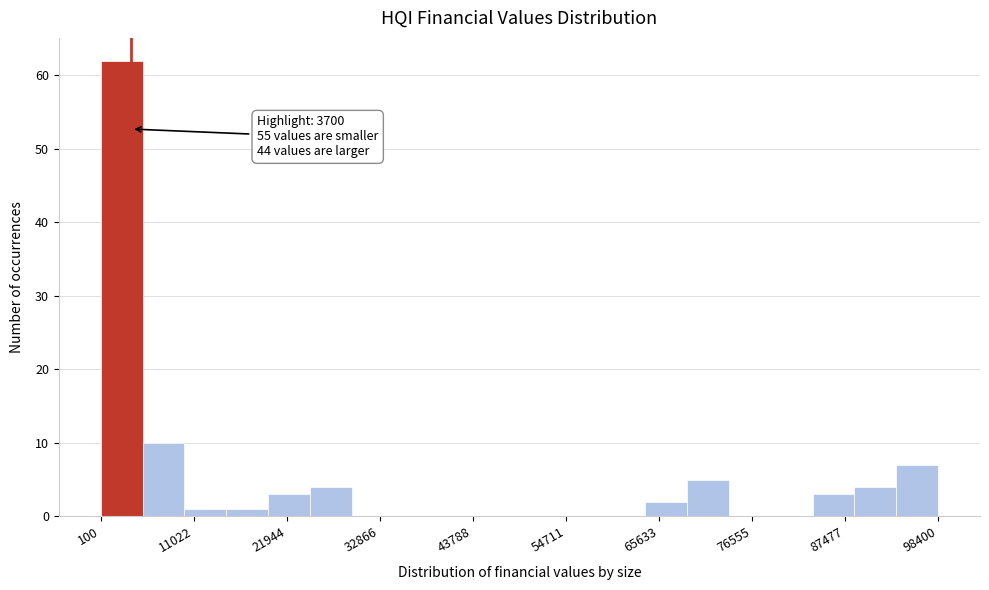

Around what value on the x-axis is the tallest bar? Give the approximate position of its centre, as read against the axis.

2000